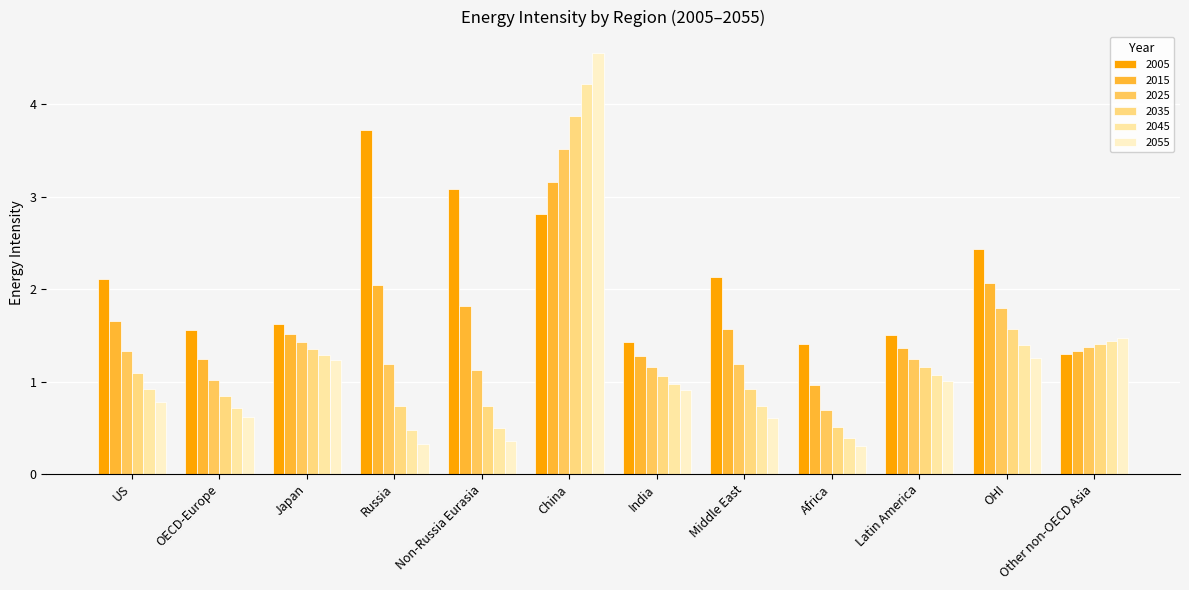

How many values in the 2015 series exceed 1?

11